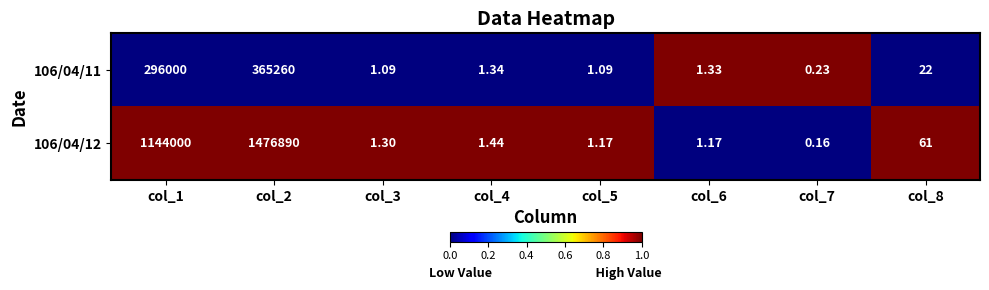

Rank the series by their average value, from highest to lowest.

106/04/12, 106/04/11